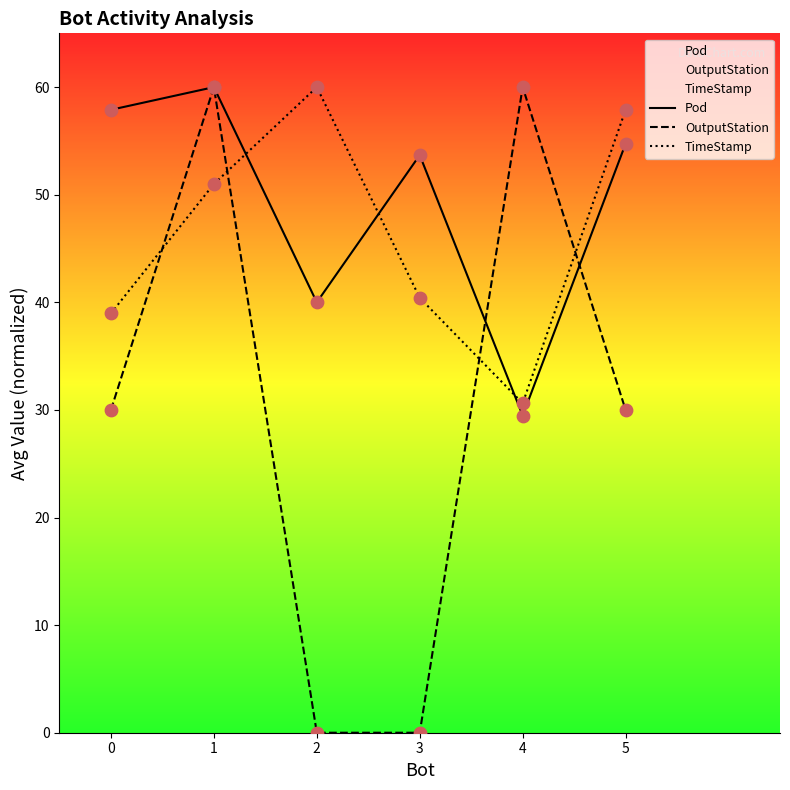

What are all the series names shown in the legend?

Pod, OutputStation, TimeStamp